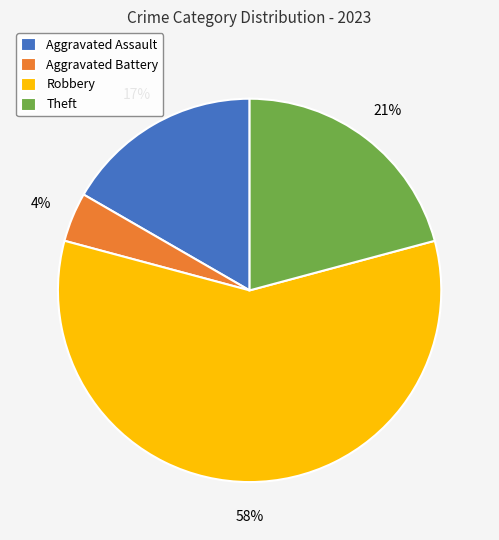

To the nearest percent, what is the difference between the largest and smallest slice percentages?

54%